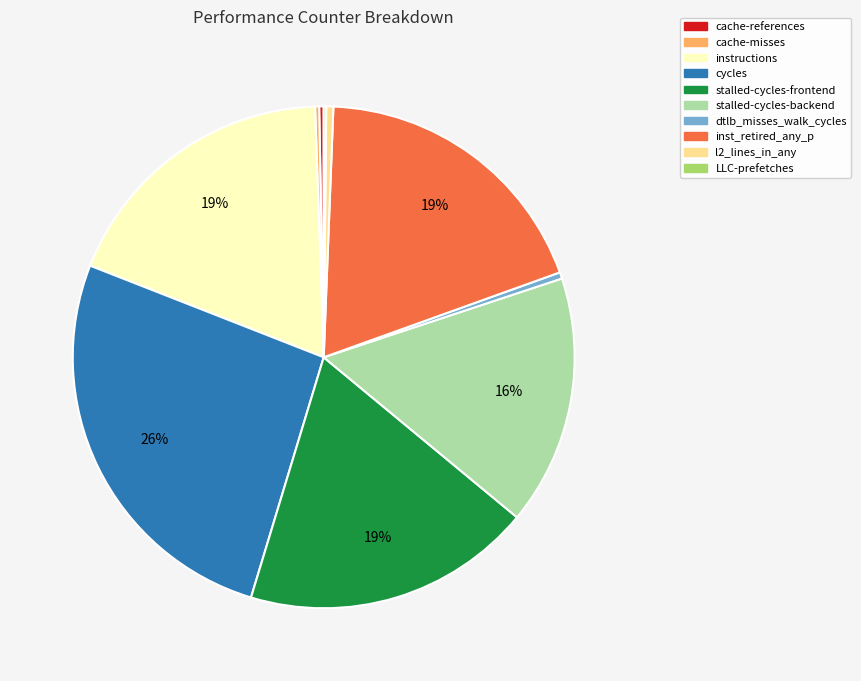

Is there any slice that represents more than half of the pie?

No